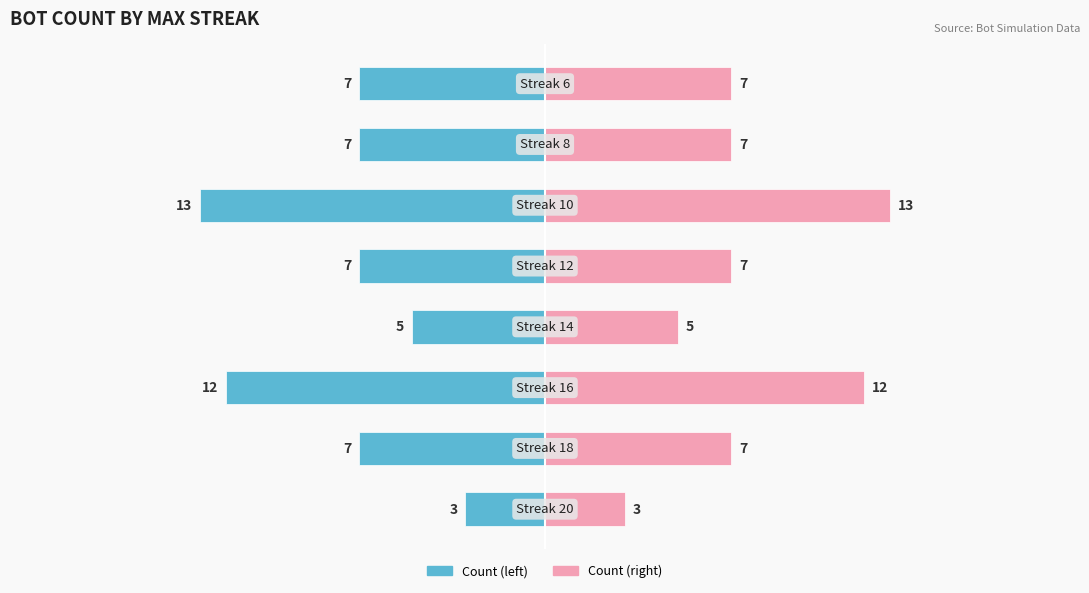

Reading right to left, what are all the values shown in this chart?

Count of Bots: -7	-7	-13	-7	-5	-12	-7	-3
Count of Bots (mirror): 7	7	13	7	5	12	7	3